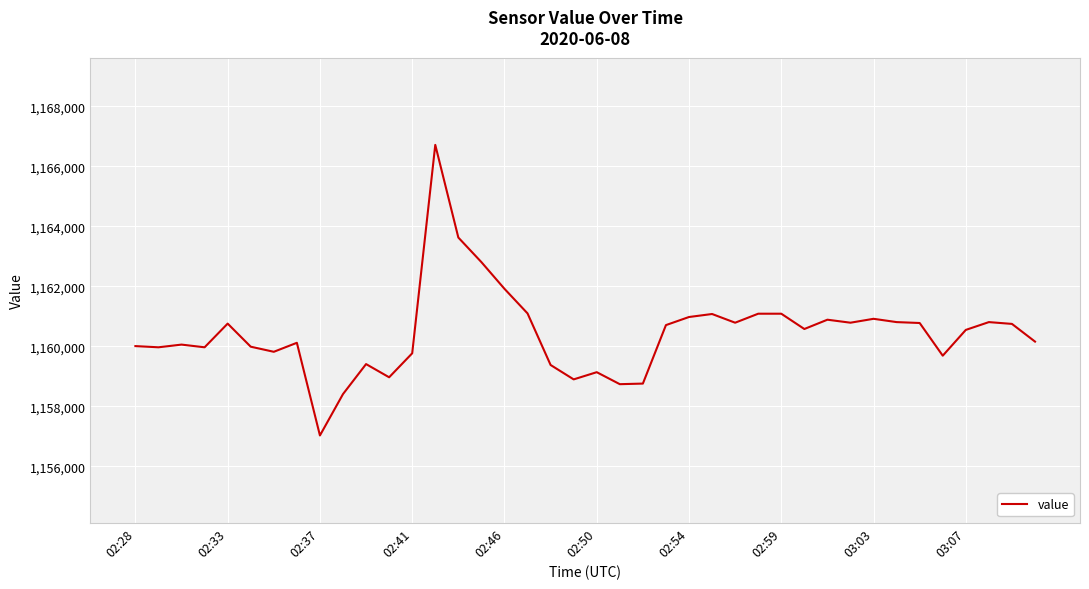

True or false: the data has more than 2 interior local peaks.

True